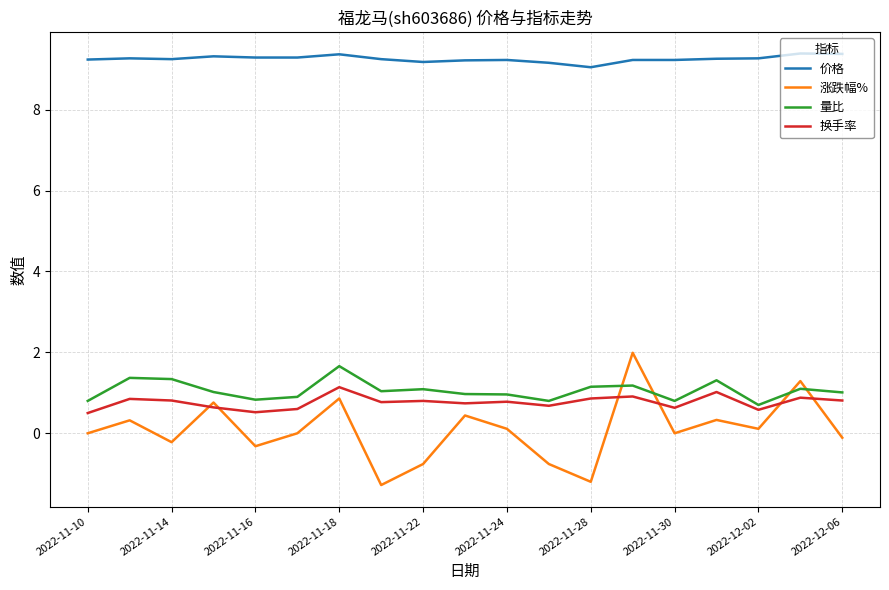

After their last crossing, which series has the higher values: 量比 or 涨跌幅%?

量比